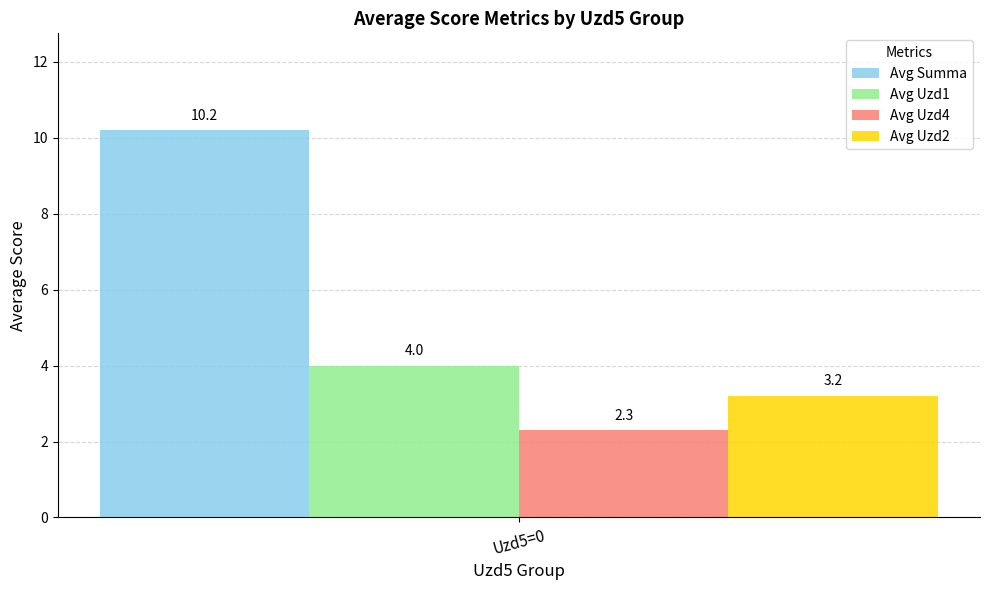

What is the difference between the highest and lowest values at Uzd5=0?

7.9